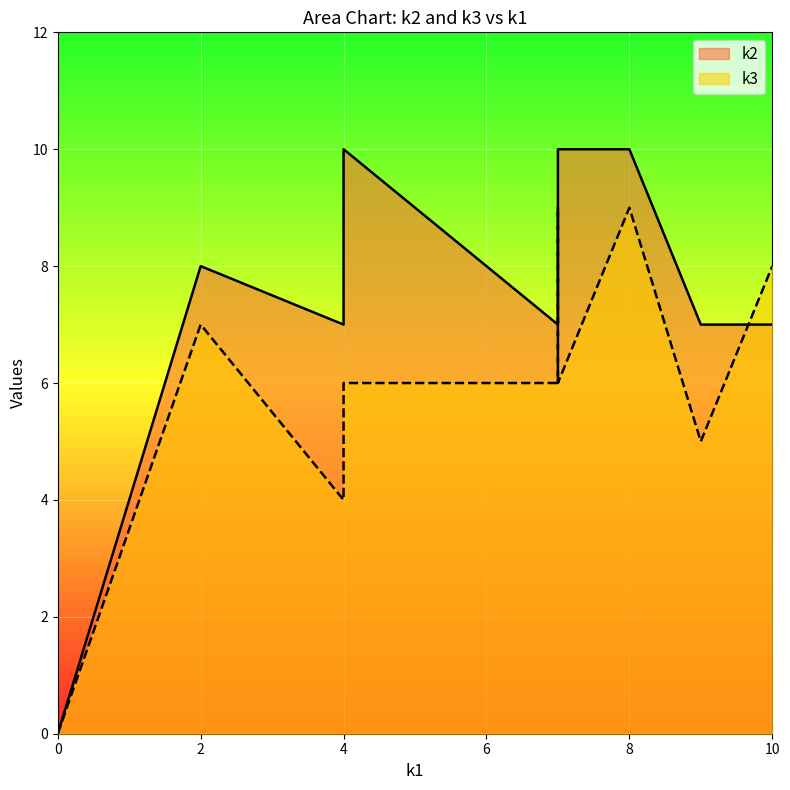

How many distinct data groups are displayed?

2